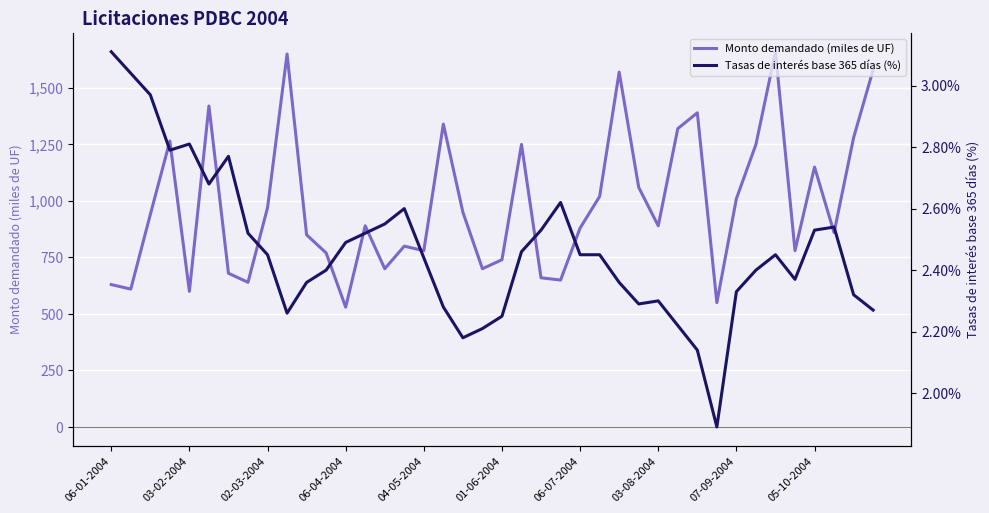

At 38, list the series in order from largest to smallest.

Monto demandado (miles de UF), Tasas de interés base 365 días (%)